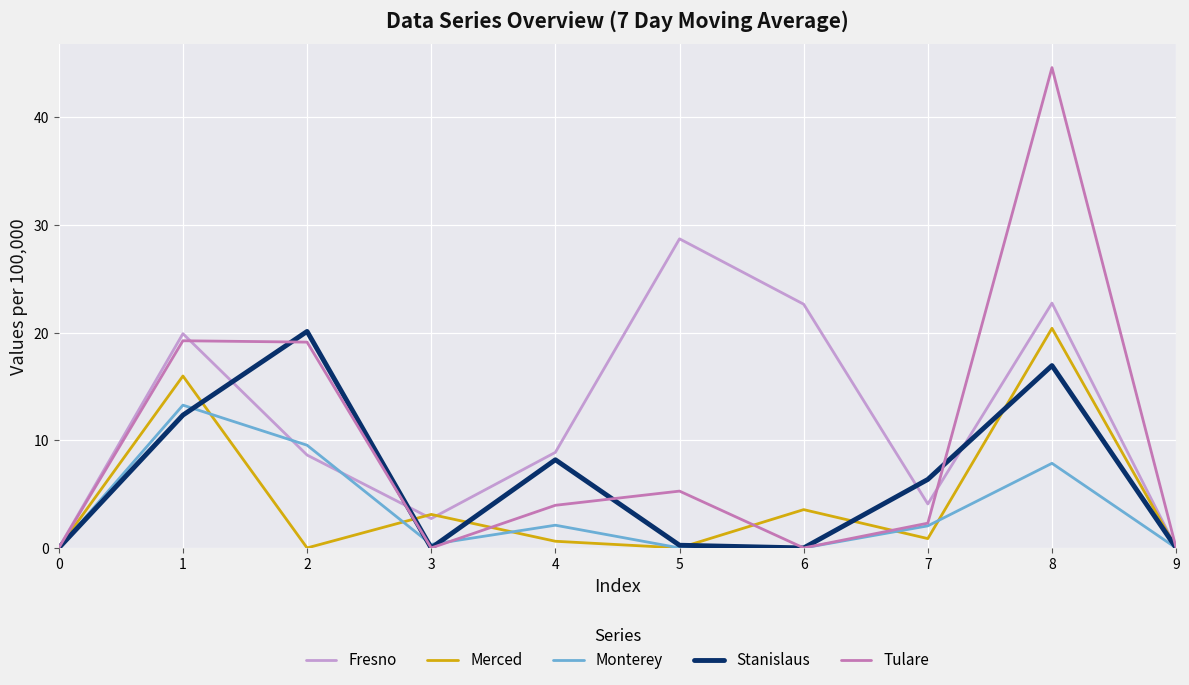

How many values in the Tulare series are below 3?

5